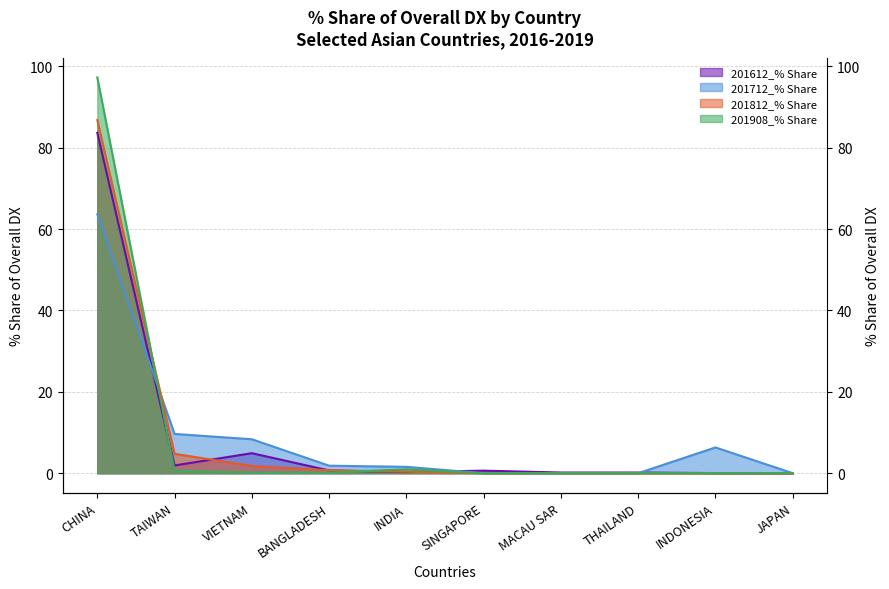

List the series in order of their peak value, highest first.

201908_% Share, 201812_% Share, 201612_% Share, 201712_% Share